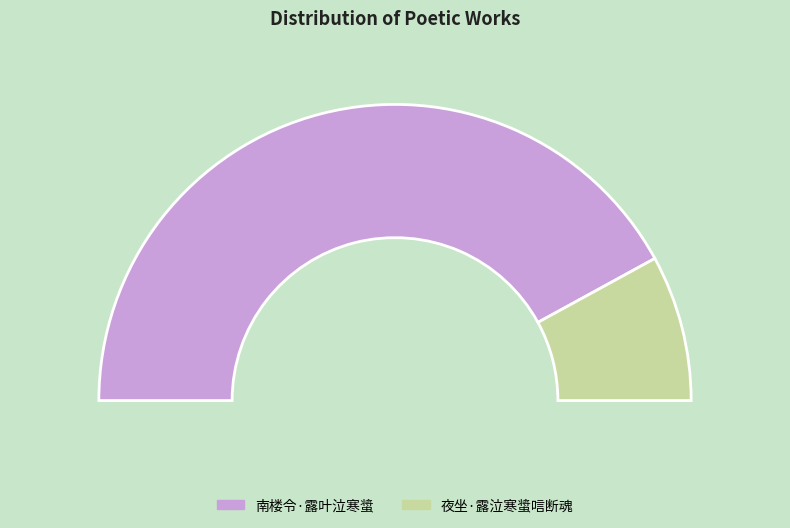

To the nearest percent, what is the combined percentage of 南楼令·露叶泣寒螀 and 夜坐·露泣寒螀唁断魂?

100%